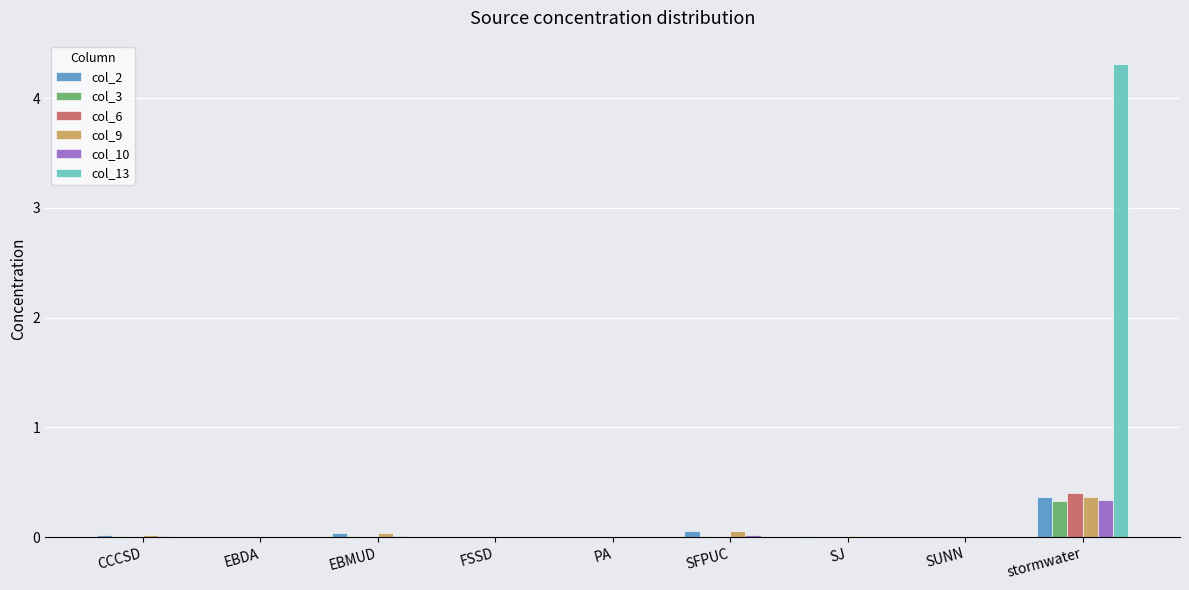

Which series has the largest total across all categories?

col_13